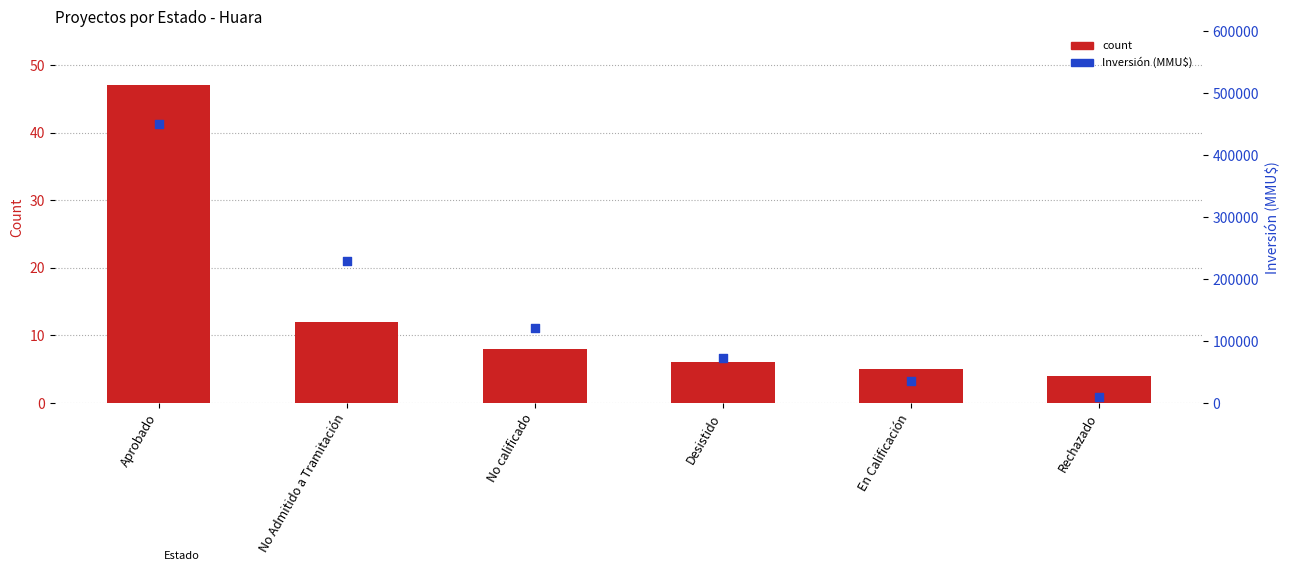

Which series contains the highest Y value?

Inversión (MMU$)